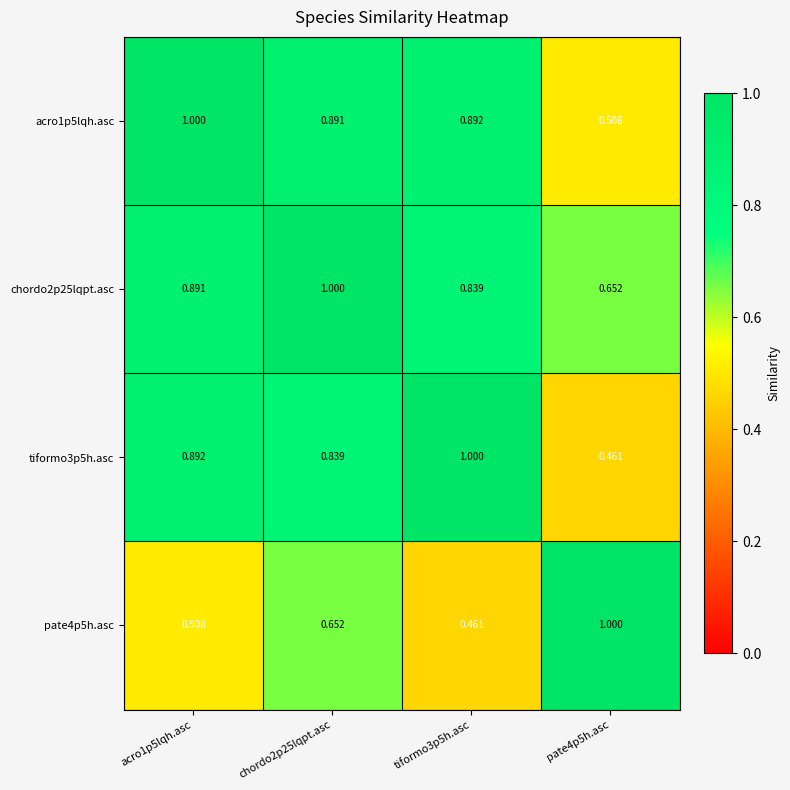

Is the value of tiformo3p5h.asc at pate4p5h.asc greater than the value of acro1p5lqh.asc at chordo2p25lqpt.asc?

No